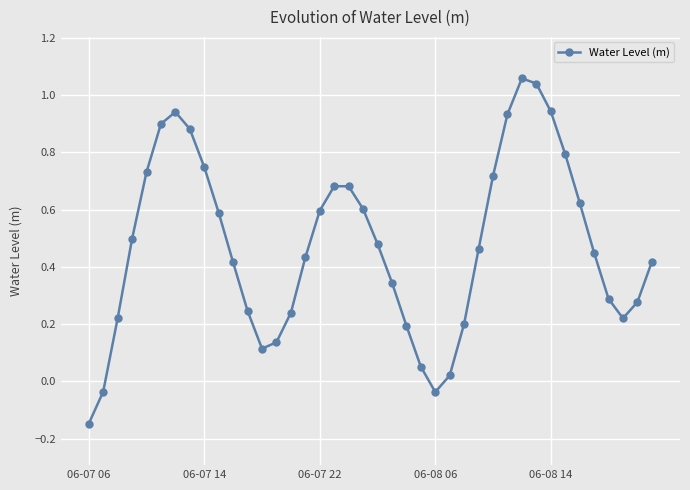

True or false: the data has more than 1 interior local peaks.

True